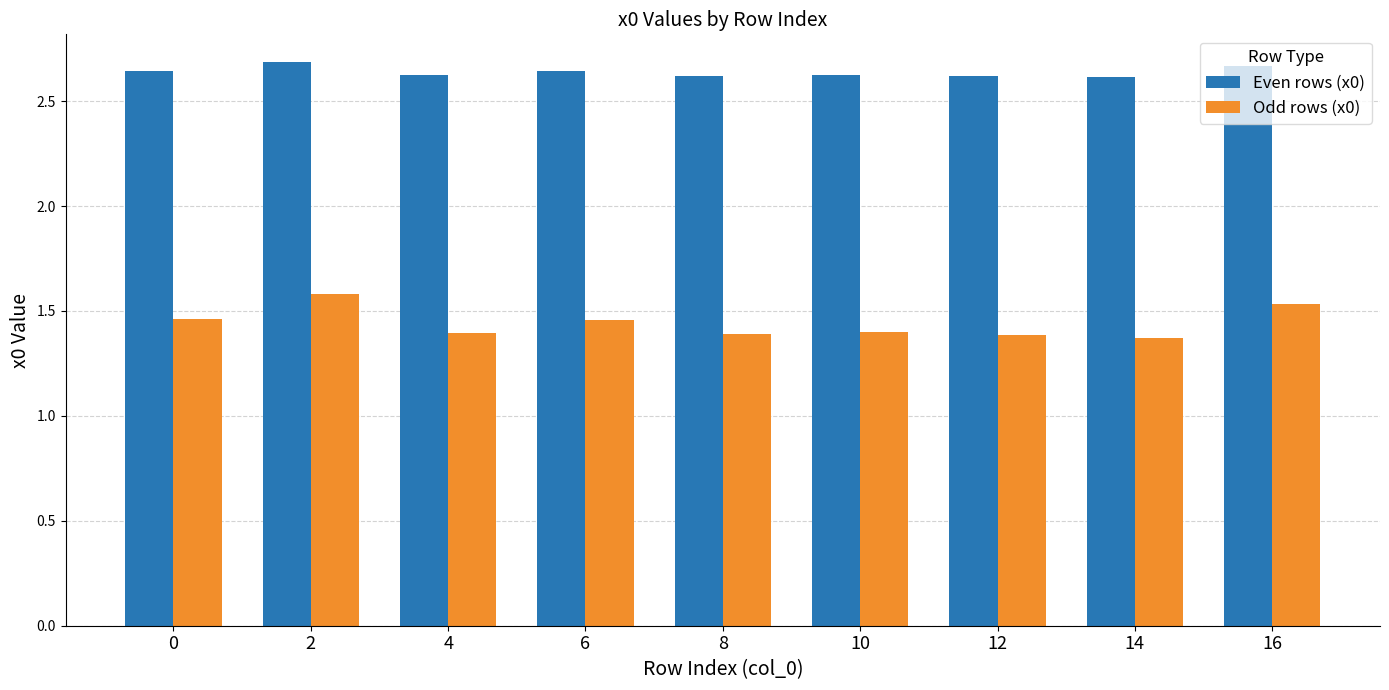

What is the difference between the highest and lowest values at 4?

1.2